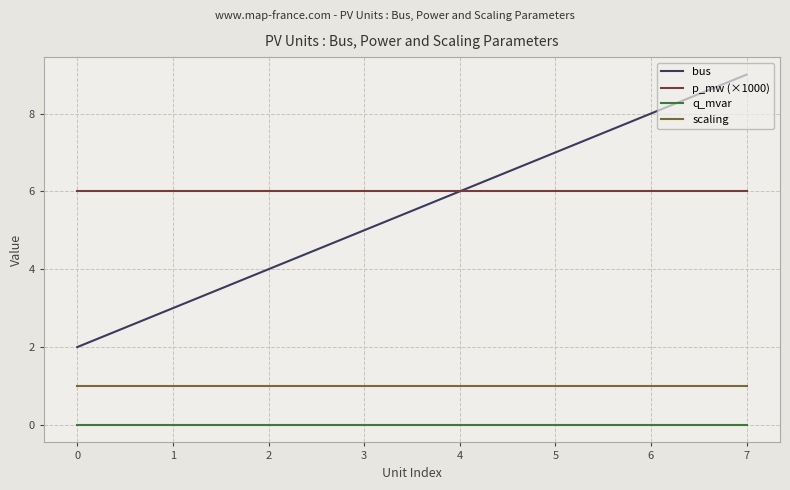

True or false: scaling and q_mvar cross at least once.

False